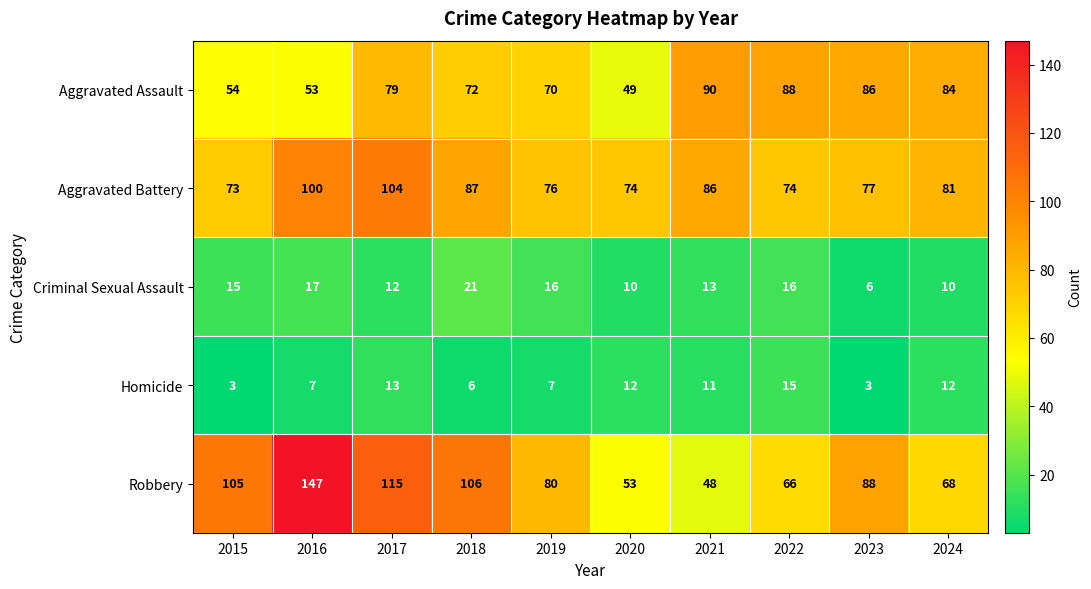

What is the difference between the highest and lowest values at 2017?

103